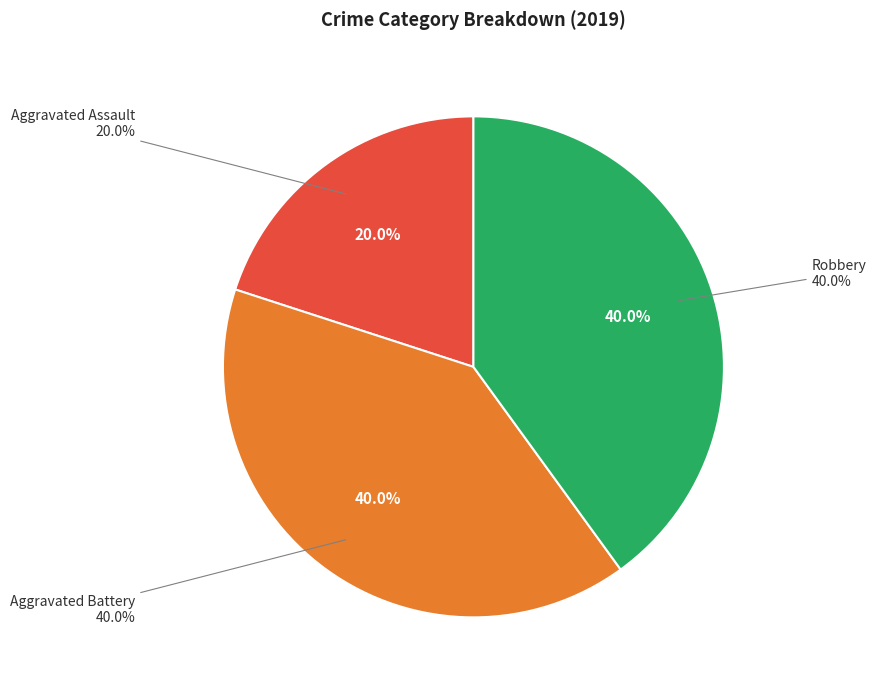

Approximately how many times larger is the value at Aggravated Assault compared to Robbery?

0.5